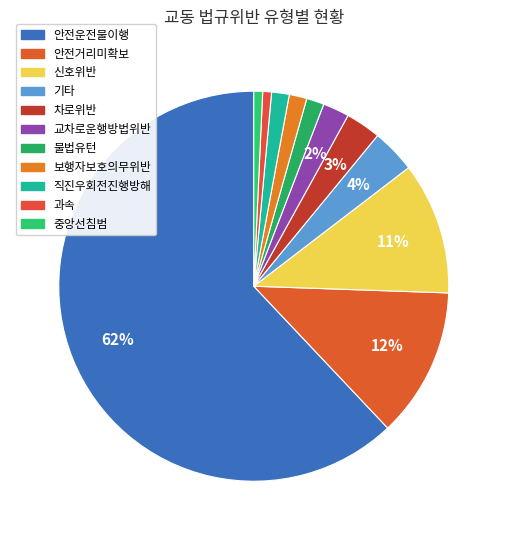

Is it true that 안전운전불이행 is 62% of the pie?

True